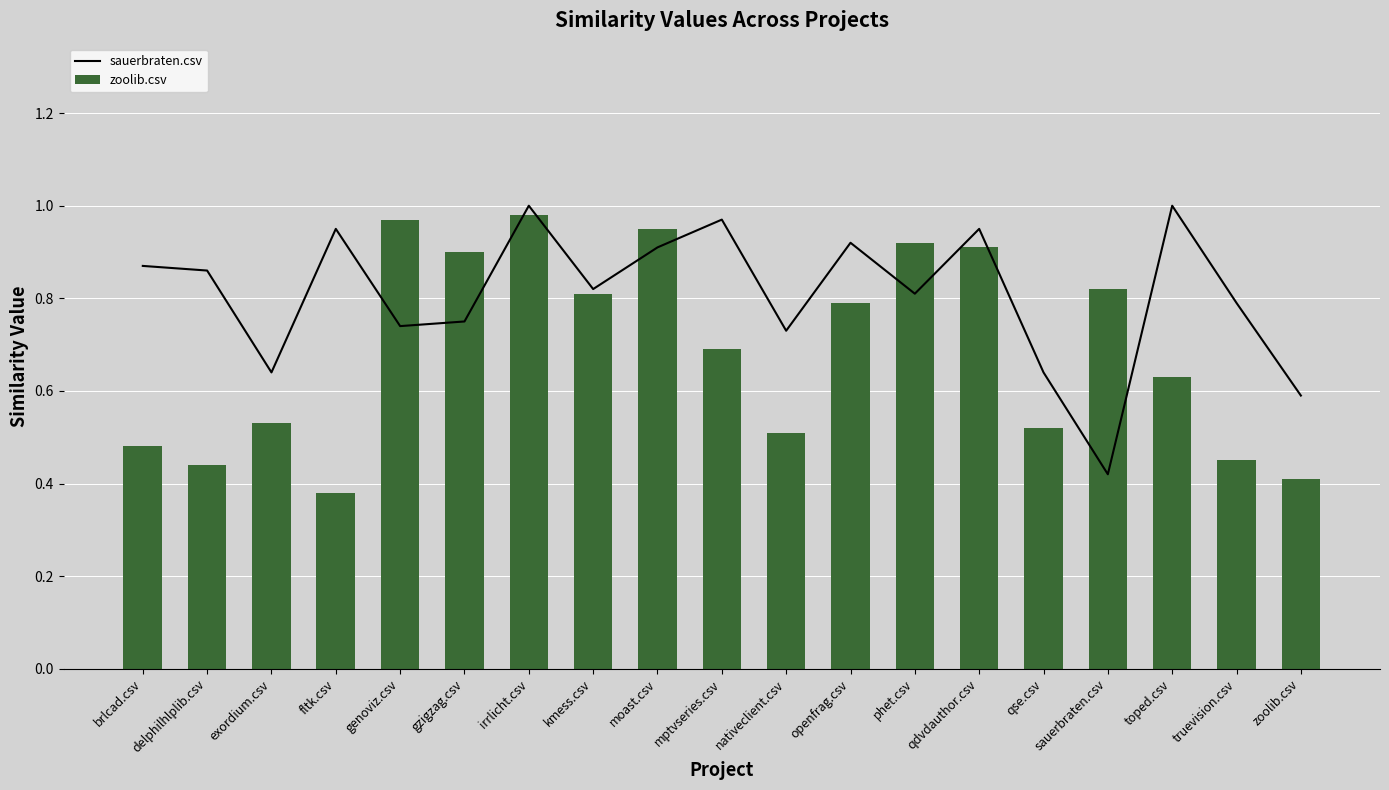

True or false: sauerbraten.csv has a value of 0.9 at fltk.csv.

True